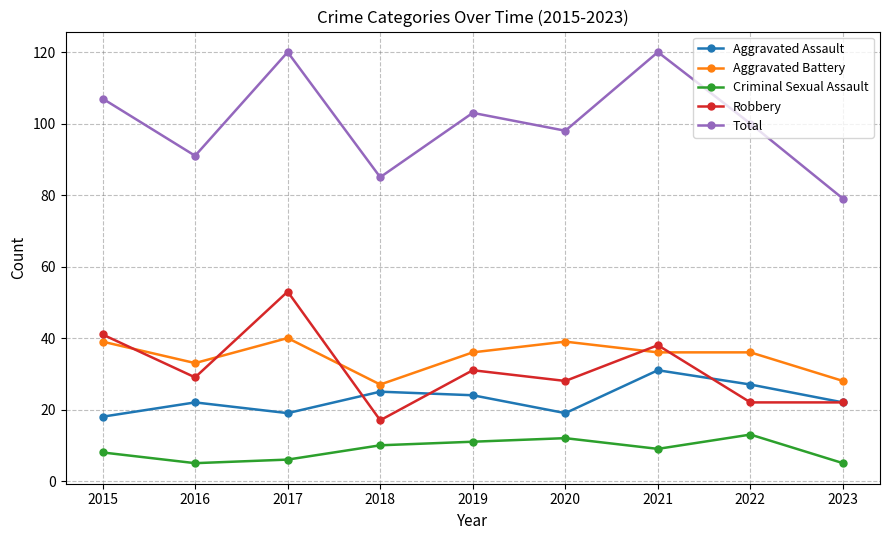

The Total series shows 107 at 2015. True or false?

True